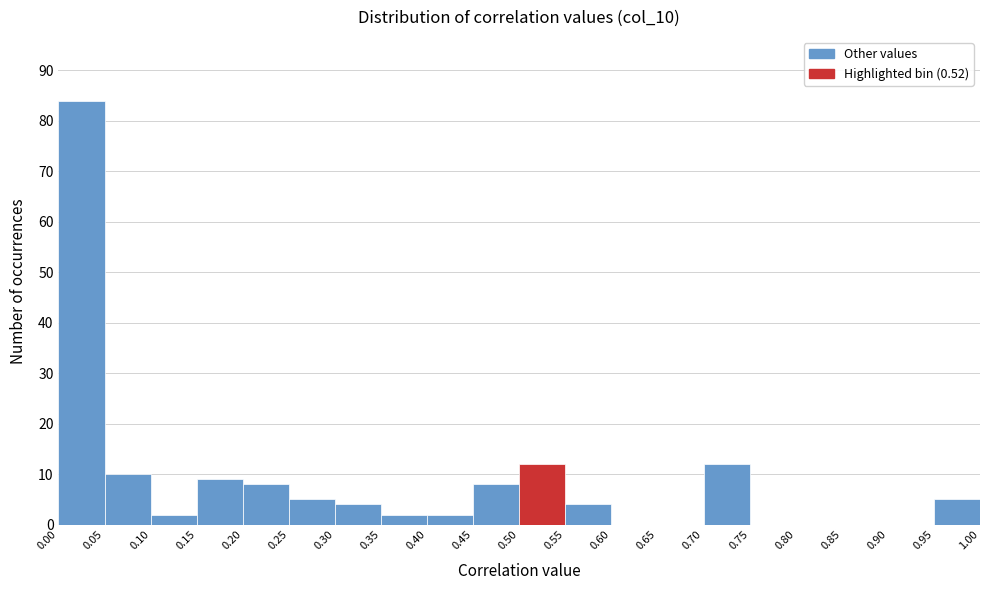

Reading left to right, list every bar in this chart as the range it spans on the x-axis followed by its height. The values are not printed on the chart, so give them approximately, as read against the axis.

0.00 to 0.05: 84
0.05 to 0.10: 10
0.10 to 0.15: 2
0.15 to 0.20: 9
0.20 to 0.25: 8
0.25 to 0.30: 5
0.30 to 0.35: 4
0.35 to 0.40: 2
0.40 to 0.45: 2
0.45 to 0.50: 8
0.50 to 0.55: 12
0.55 to 0.60: 4
0.60 to 0.65: 0
0.65 to 0.70: 0
0.70 to 0.75: 12
0.75 to 0.80: 0
0.80 to 0.85: 0
0.85 to 0.90: 0
0.90 to 0.95: 0
0.95 to 1.00: 5